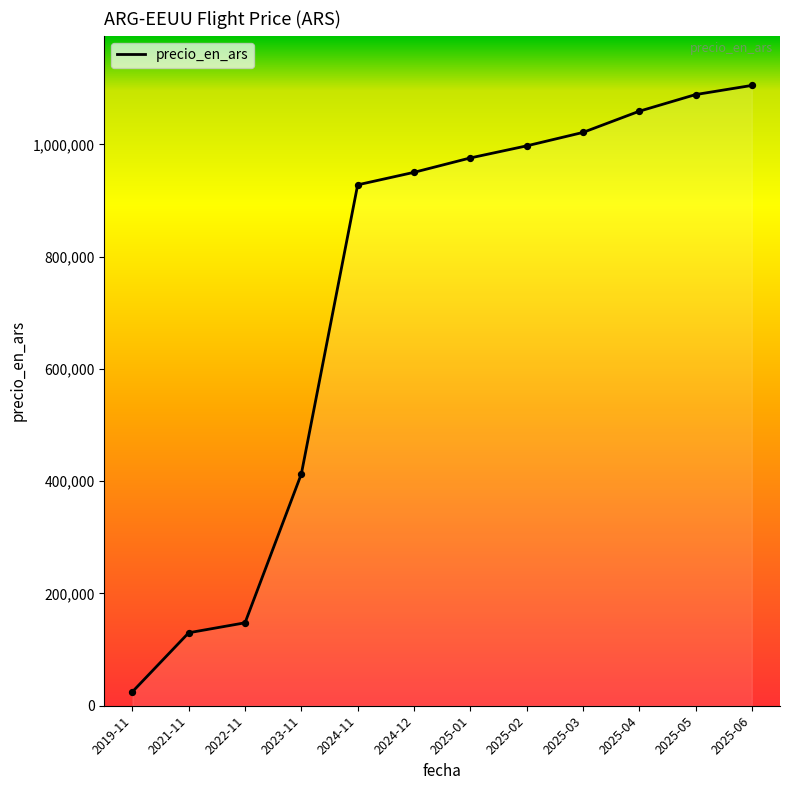

Which has a higher value, 2023-11 or 2025-02?

2025-02